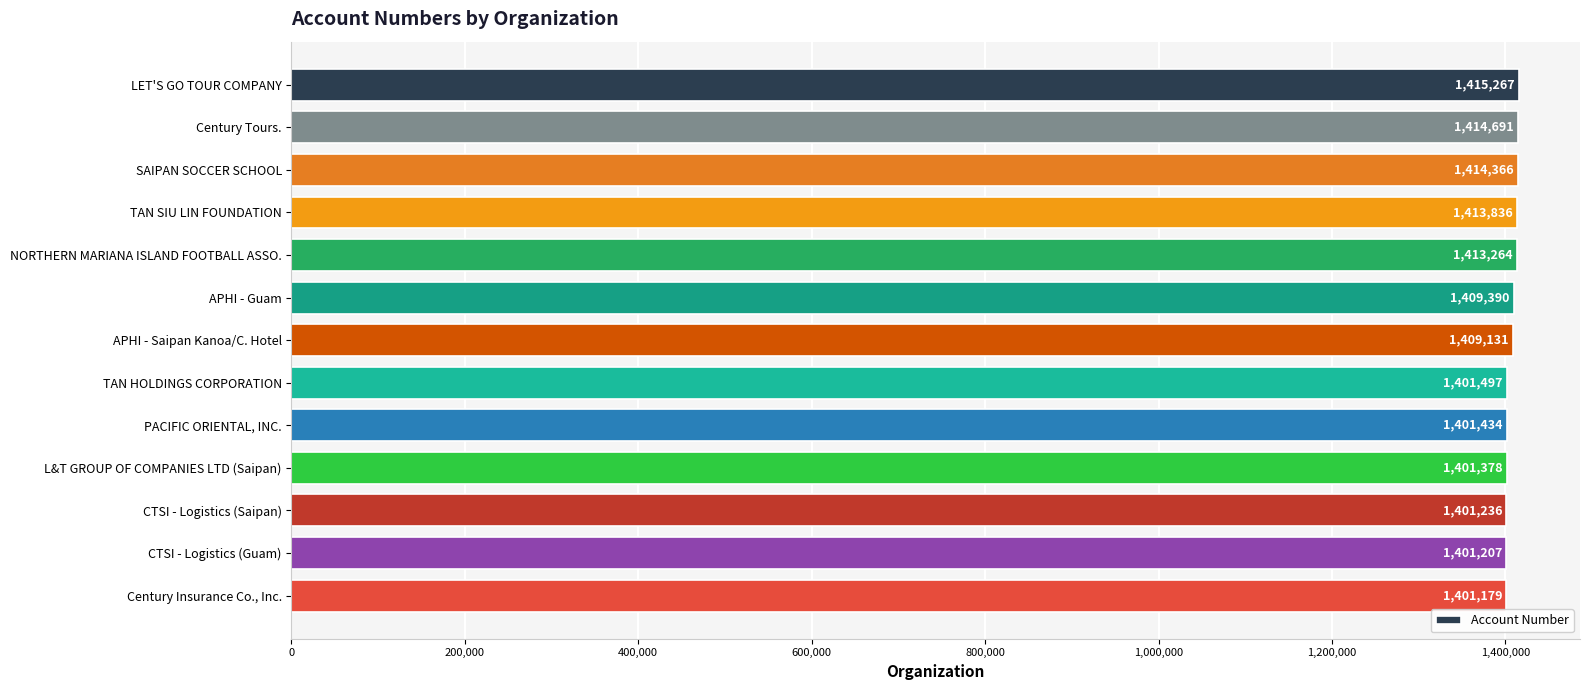

Rank the categories by value from lowest to highest.

Century Insurance Co., Inc., CTSI - Logistics (Guam), CTSI - Logistics (Saipan), L&T GROUP OF COMPANIES LTD (Saipan), PACIFIC ORIENTAL, INC., TAN HOLDINGS CORPORATION, APHI - Saipan Kanoa/C. Hotel, APHI - Guam, NORTHERN MARIANA ISLAND FOOTBALL ASSO., TAN SIU LIN FOUNDATION, SAIPAN SOCCER SCHOOL, Century Tours., LET'S GO TOUR COMPANY